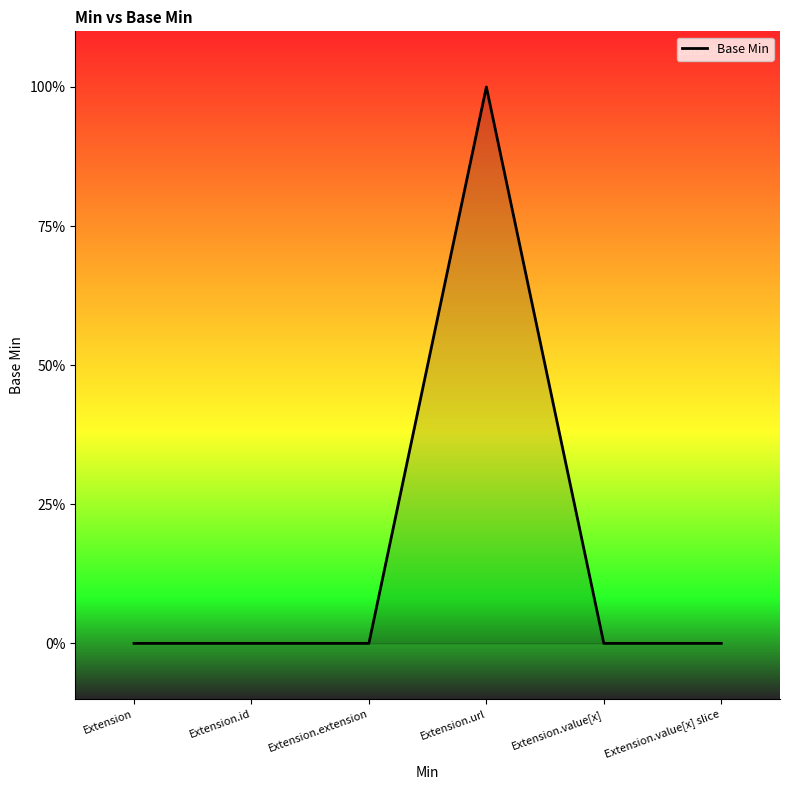

Does the chart have visible grid lines?

No